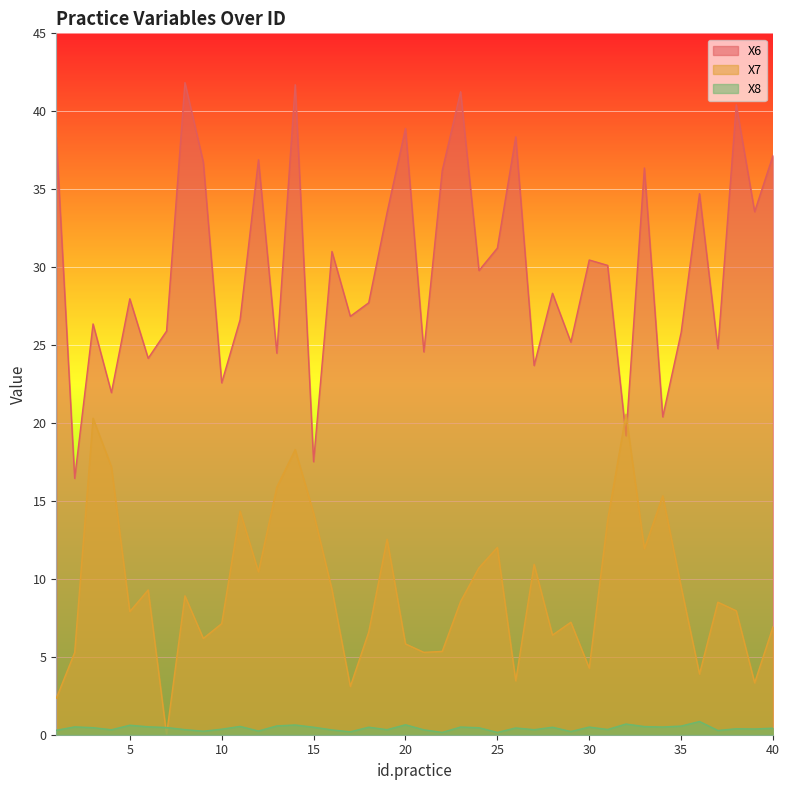

How many data points does each series have?

40